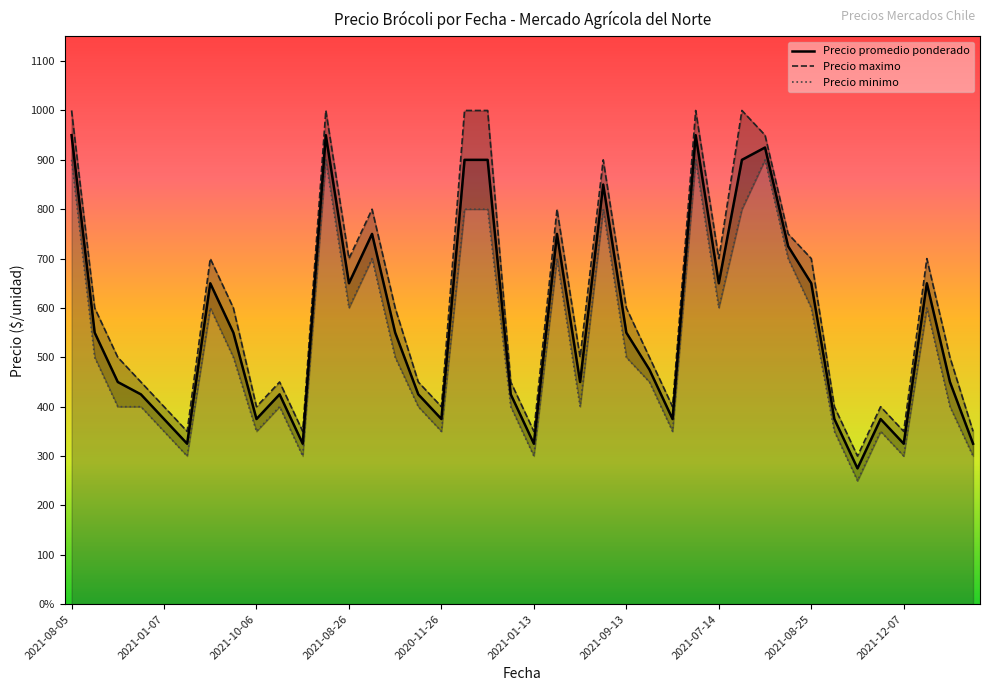

Which series has the largest range (max minus min)?

Precio maximo